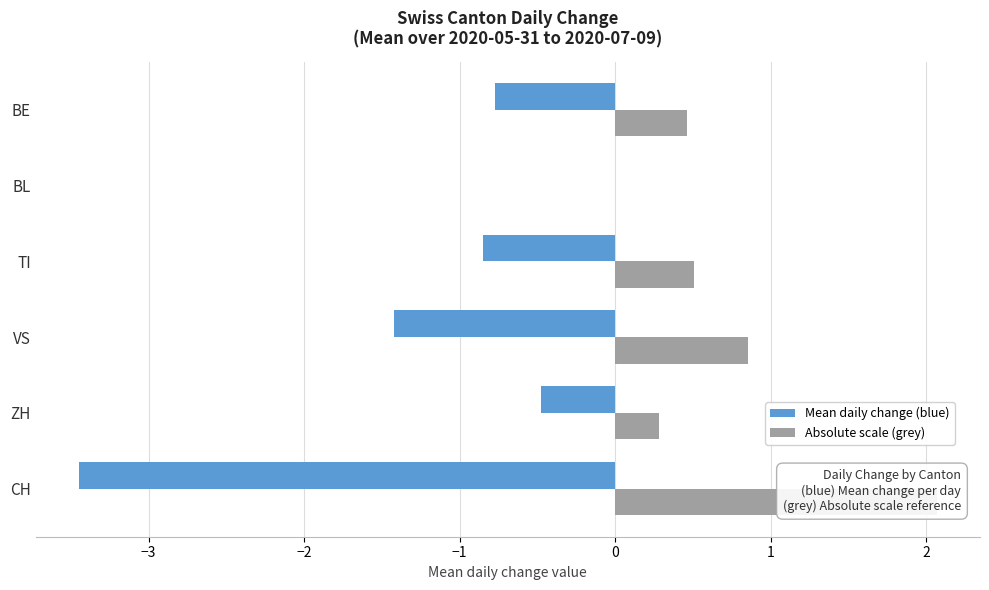

Reading left to right, what are all the values shown in this chart?

Mean daily change (blue): -3.5	-0.5	-1.4	-0.8	0.0	-0.8
Absolute scale (grey): 2.1	0.3	0.9	0.5	0.0	0.5